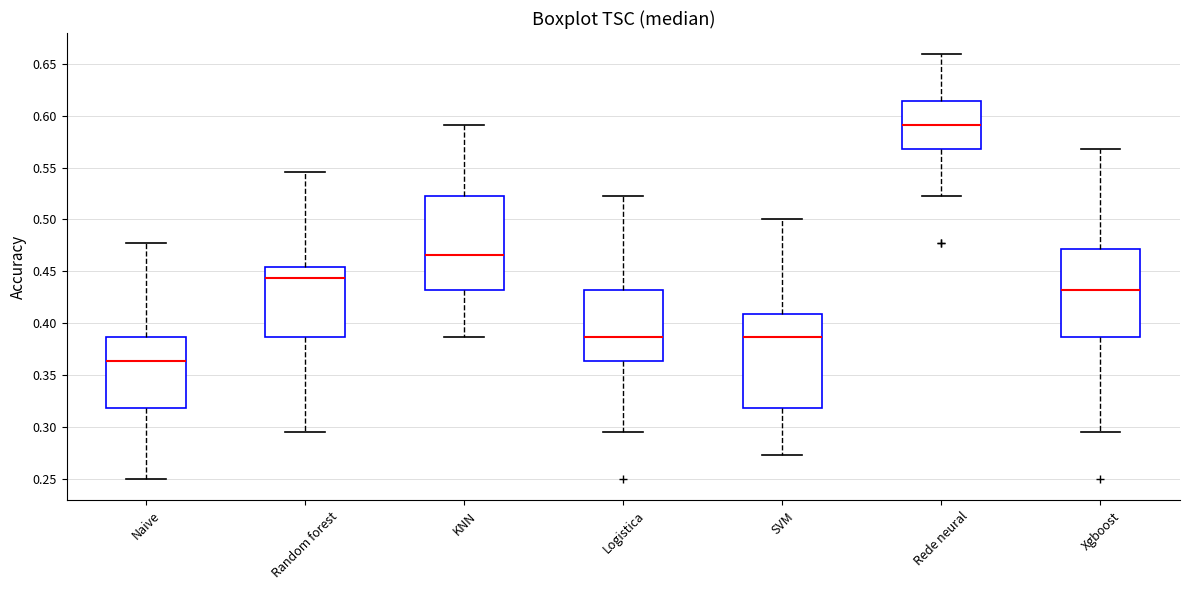

Reading left to right, read every box against the y-axis: the position of its median line, the range the box covers, and the ends of its whiskers. The values are not printed on the chart, so give them approximately, as read against the axis.

Naive: median 0.365, box 0.320 to 0.385, whiskers 0.250 to 0.475
Random forest: median 0.445, box 0.385 to 0.455, whiskers 0.295 to 0.545
KNN: median 0.465, box 0.430 to 0.525, whiskers 0.385 to 0.590
Logistica: median 0.385, box 0.365 to 0.430, whiskers 0.295 to 0.525
SVM: median 0.385, box 0.320 to 0.410, whiskers 0.275 to 0.500
Rede neural: median 0.590, box 0.570 to 0.615, whiskers 0.525 to 0.660
Xgboost: median 0.430, box 0.385 to 0.470, whiskers 0.295 to 0.570